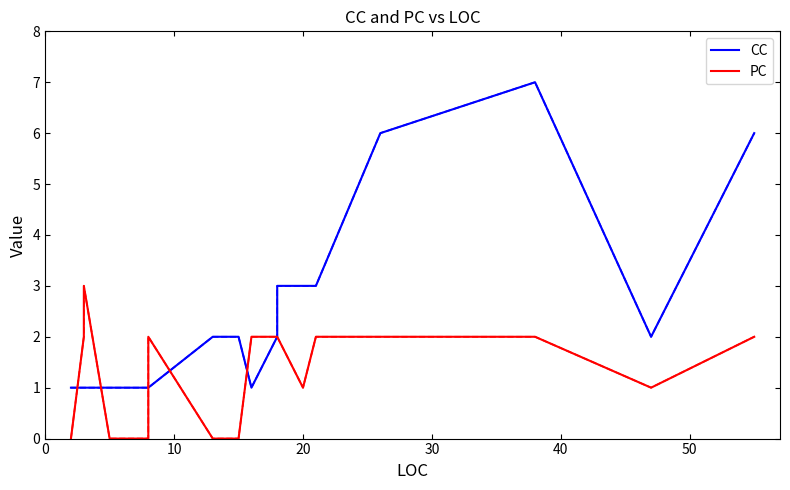

How many values in the PC series exceed 2?

1